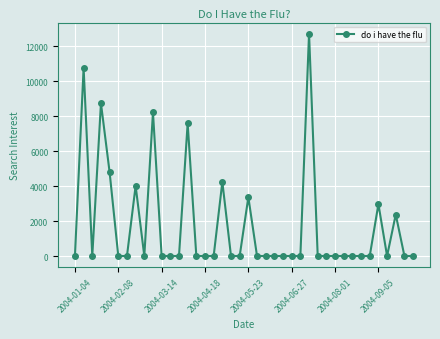

What is the value of the 21st point from the left?

3371.5